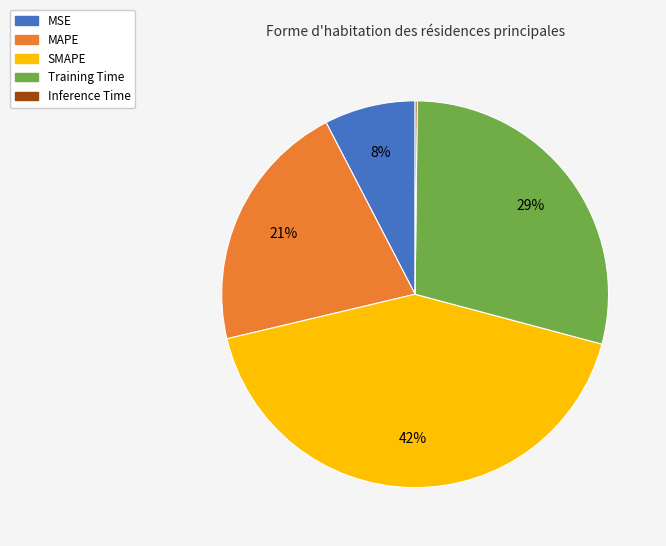

Which slice is the largest?

SMAPE